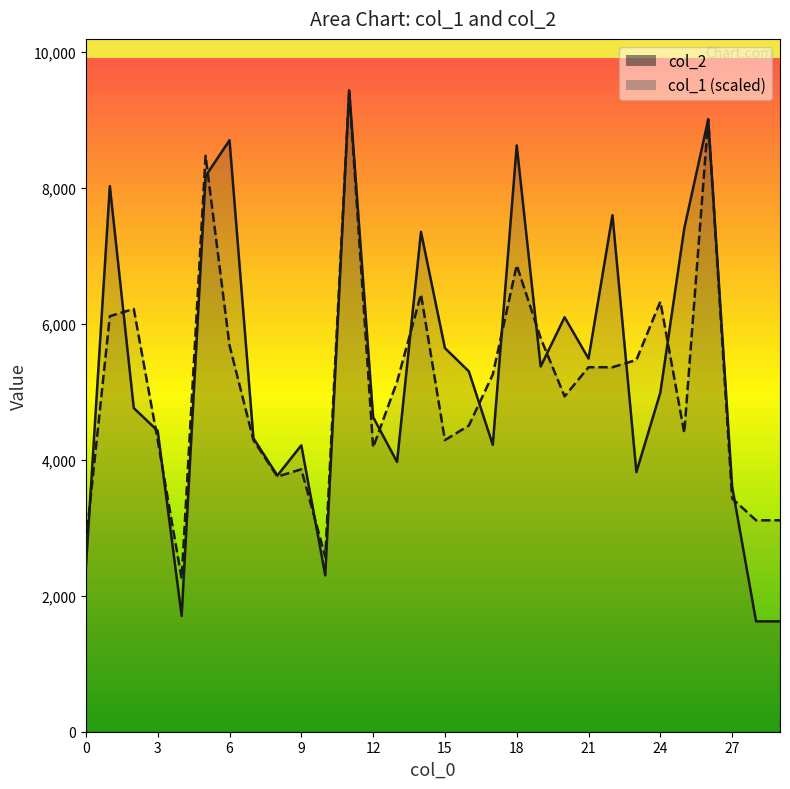

What is the smallest value displayed?

1624.0